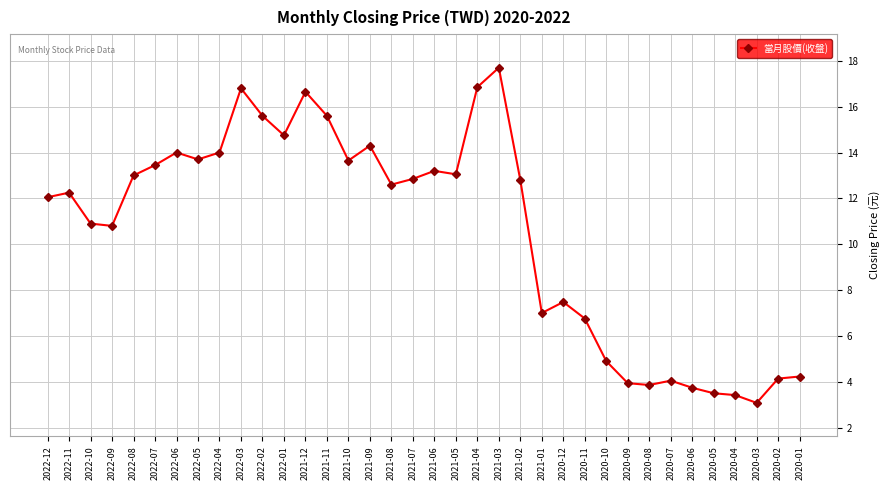

Which category has the lowest value across all series?

2020-03